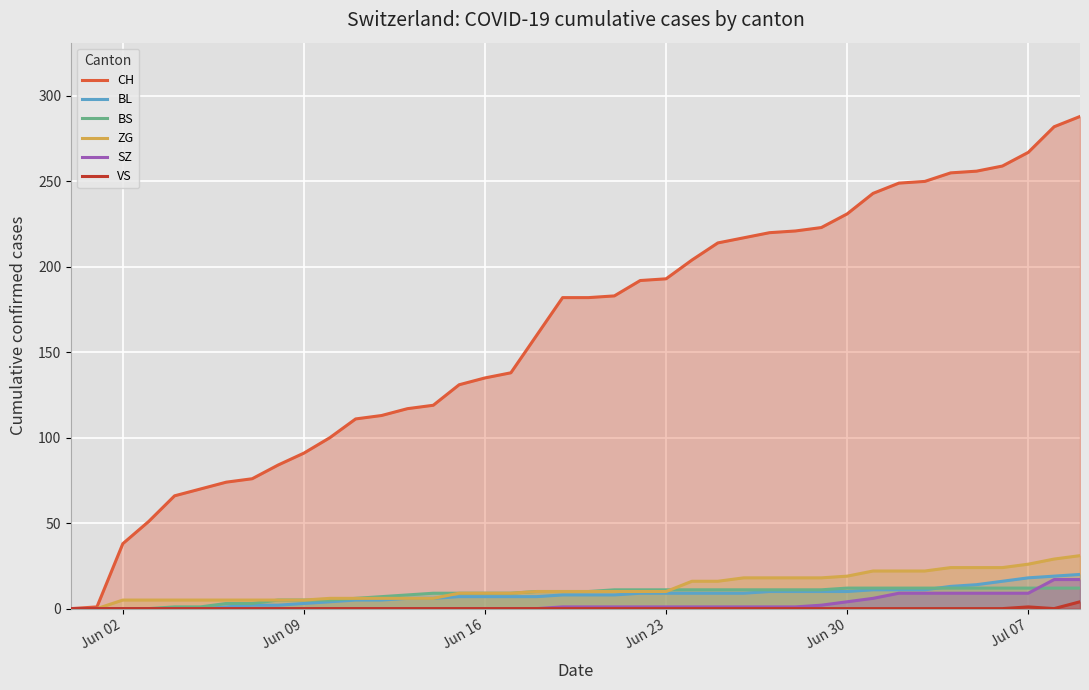

How many VS values are between 0 and 1?

39